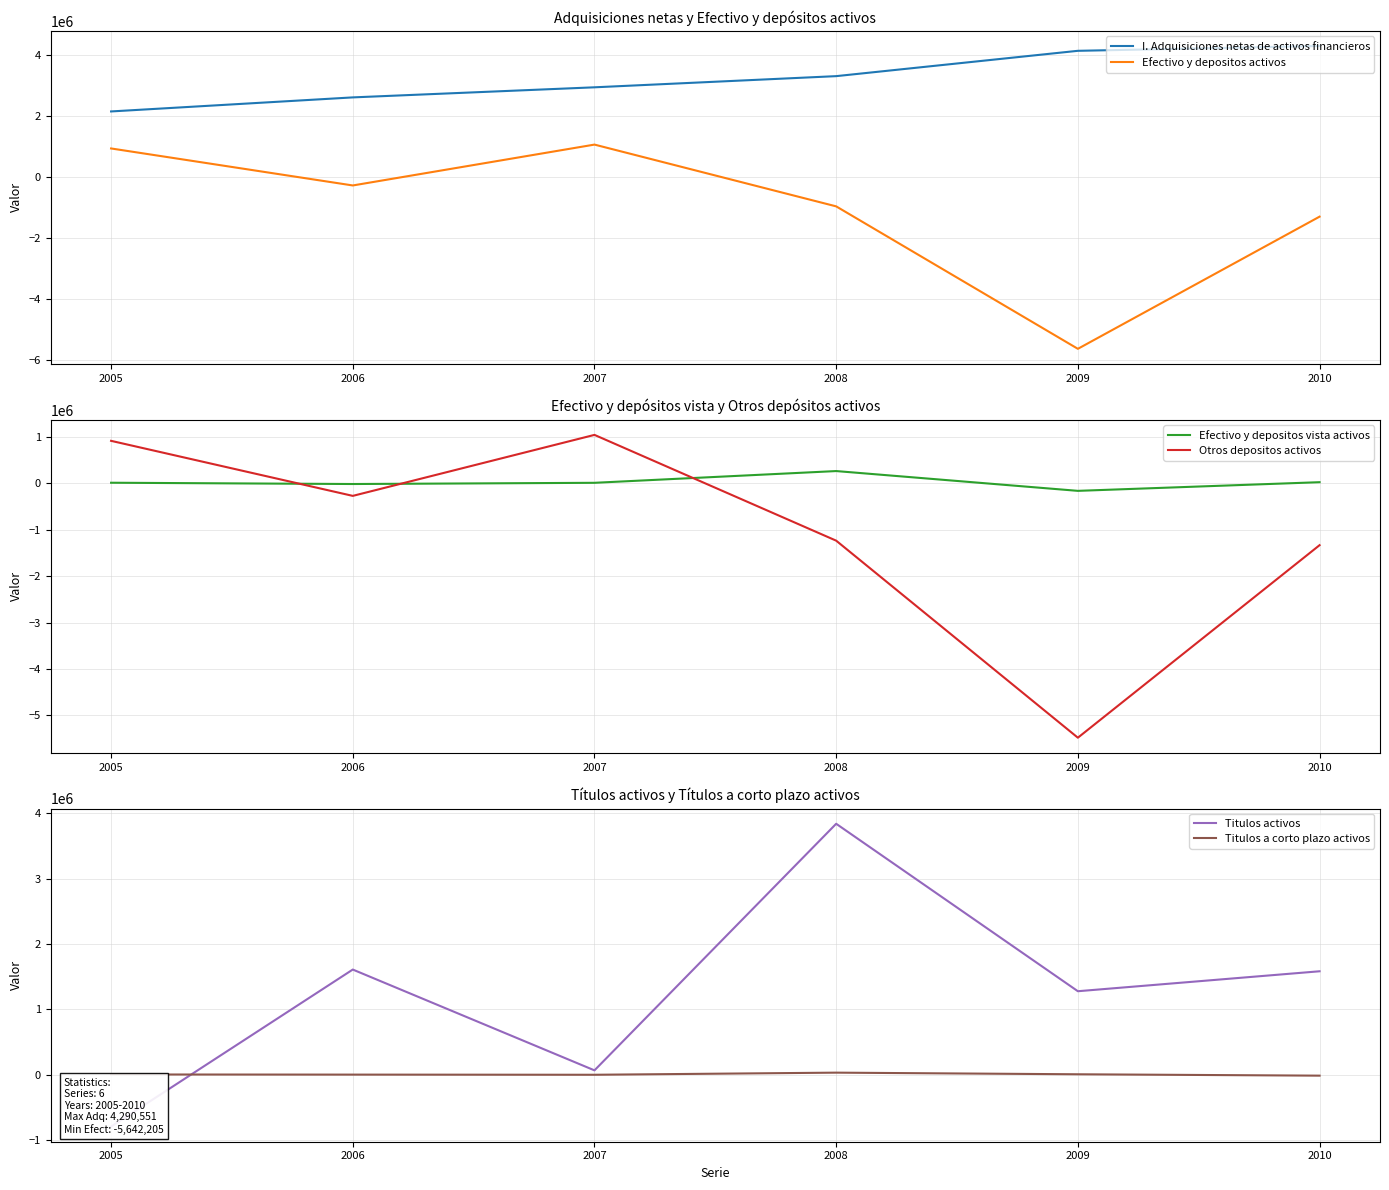

List the labels in order of Titulos a corto plazo activos value, largest first.

2008, 2009, 2005, 2006, 2007, 2010